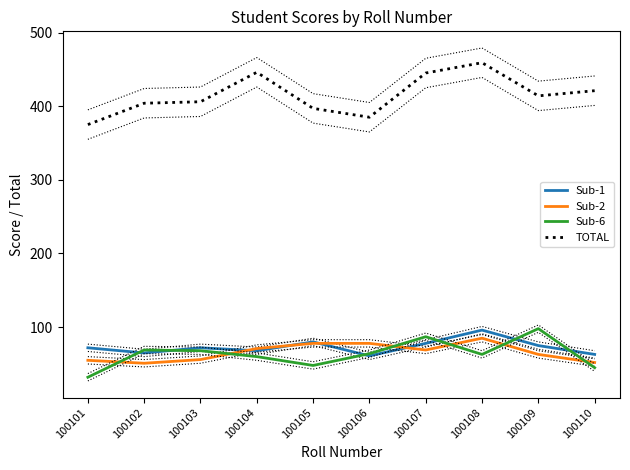

List the labels in order of Sub-6 value, smallest first.

100101, 100110, 100105, 100104, 100108, 100106, 100103, 100102, 100107, 100109